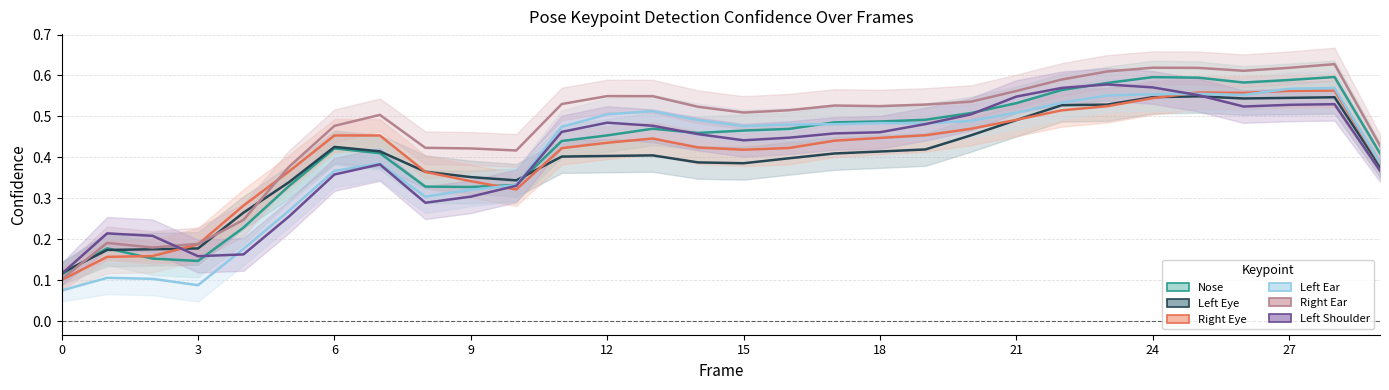

Where do a_nose_confidence and a_left_eye_confidence first cross each other?

1 and 2